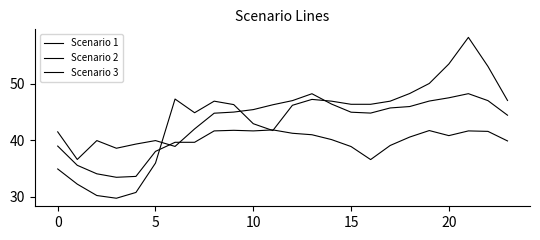

What is the label of the 3rd point from the right?

21